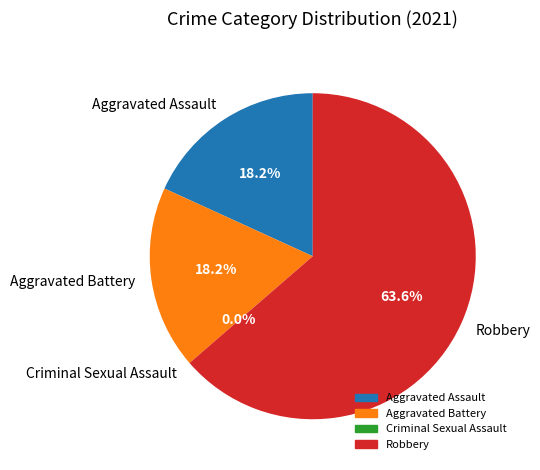

How much of the chart is everything except Criminal Sexual Assault?

100.0%